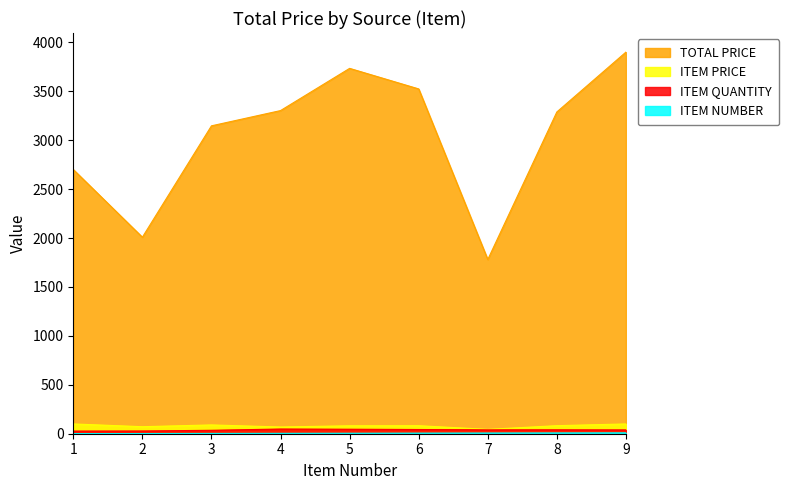

Reading left to right, transcribe all the data shown in this chart.

TOTAL PRICE: 2700.0	2008.4	3146.5	3302.4	3733.8	3523.8	1780.4	3288.4	3900.0
ITEM PRICE: 100.0	71.7	89.9	68.8	81.2	82.0	44.5	82.2	100.0
ITEM QUANTITY: 27.0	28.0	35.0	48.0	46.0	43.0	40.0	40.0	39.0
ITEM NUMBER: 1.0	2.0	3.0	4.0	5.0	6.0	7.0	8.0	9.0